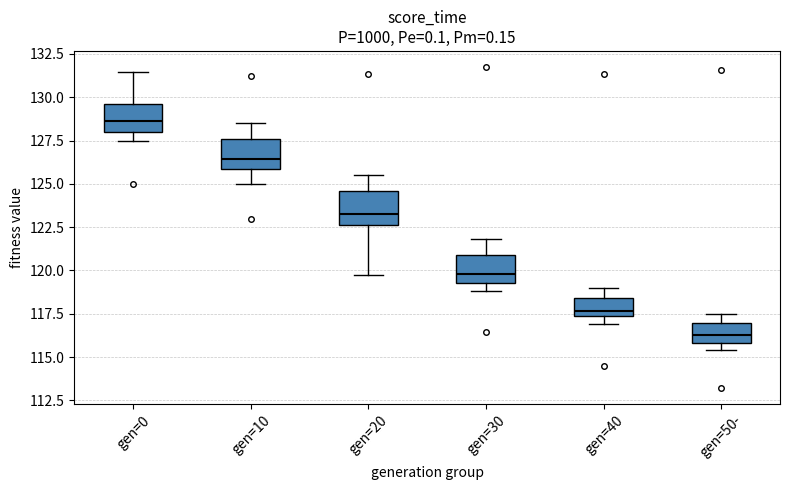

Where is the upper edge of the box for gen=50- on the y-axis? The values are not printed on the chart, so give them approximately, as read against the axis.

117.0